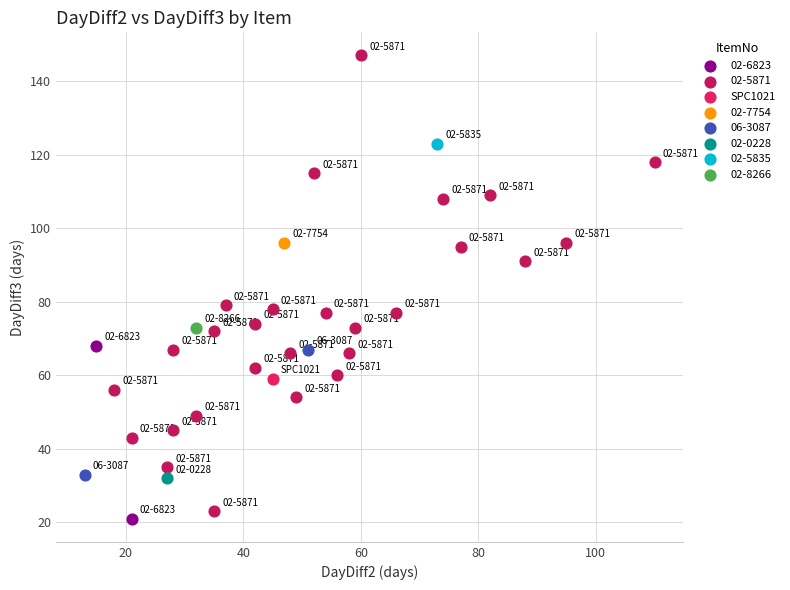

Which series contains the highest Y value?

02-5871